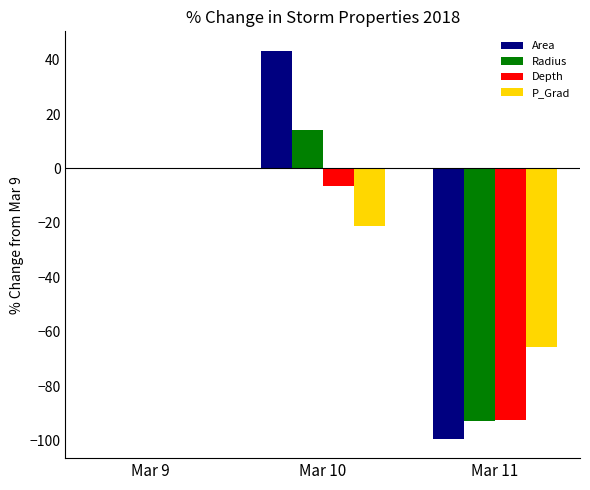

Which series changed the most between Mar 10 and Mar 11?

Area